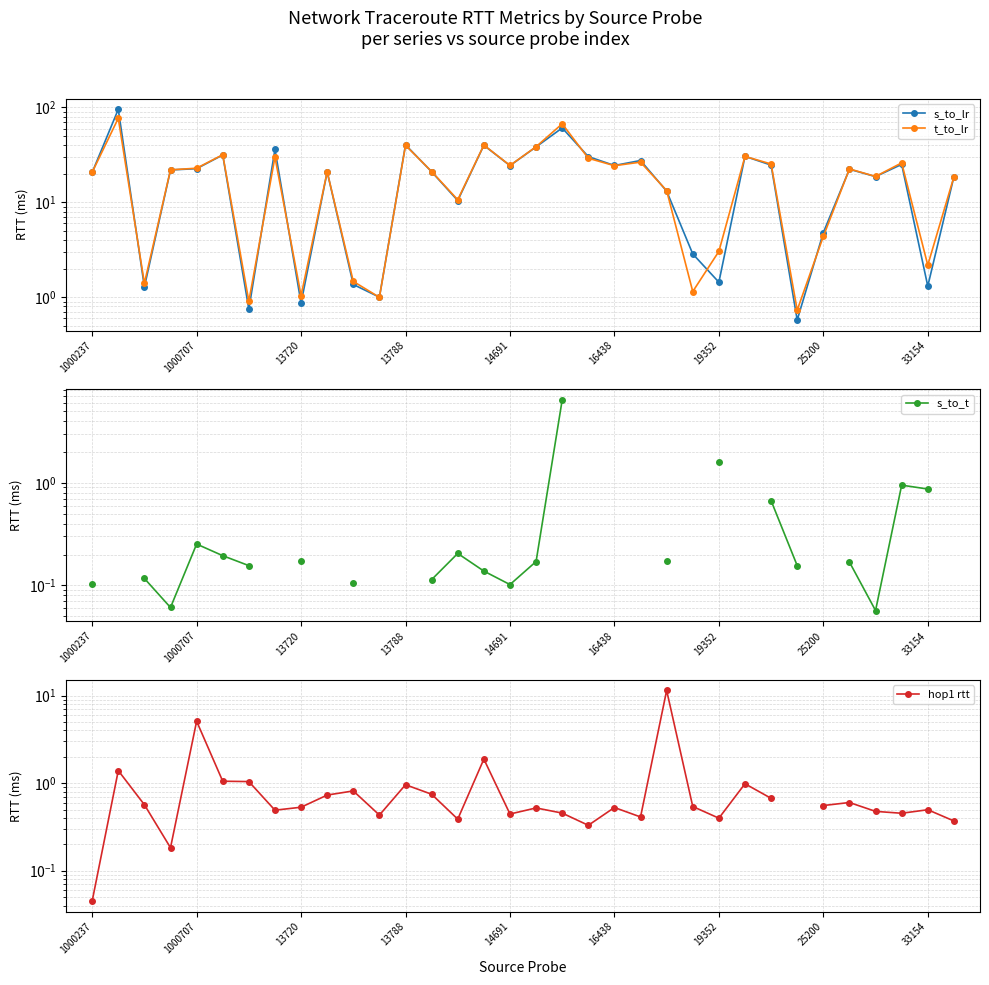

Which series ends up on top after the final intersection of s_to_t and hop1 rtt?

s_to_t